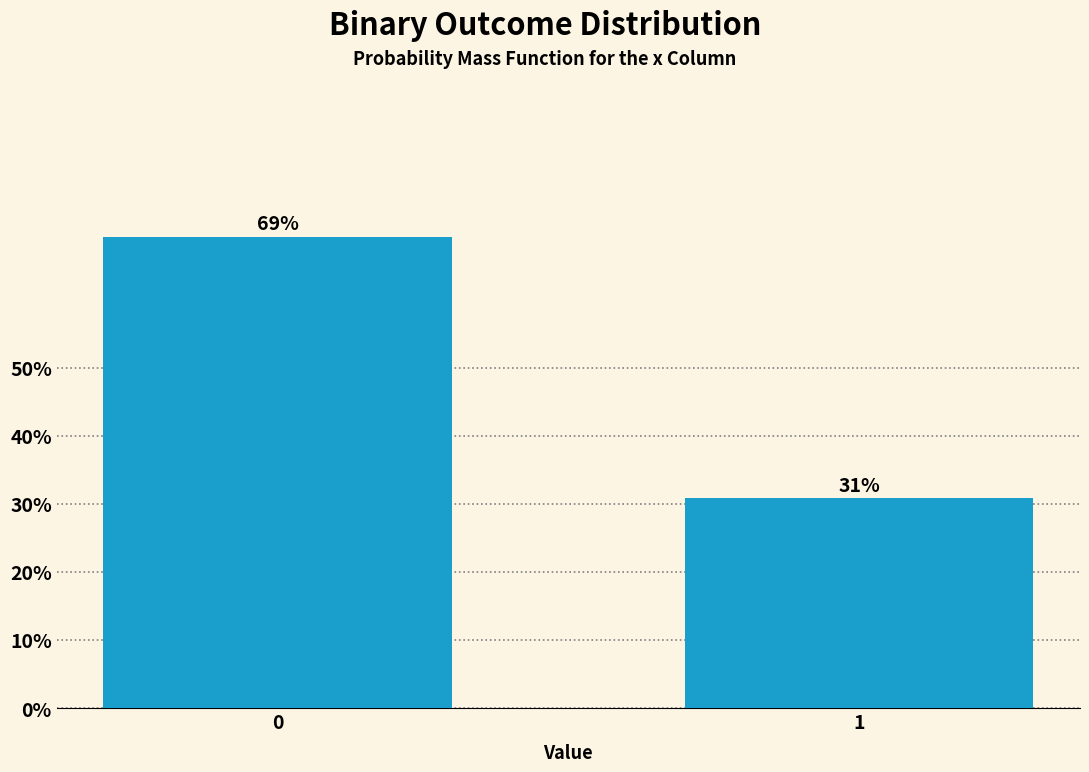

What is the greatest value displayed?

69.2